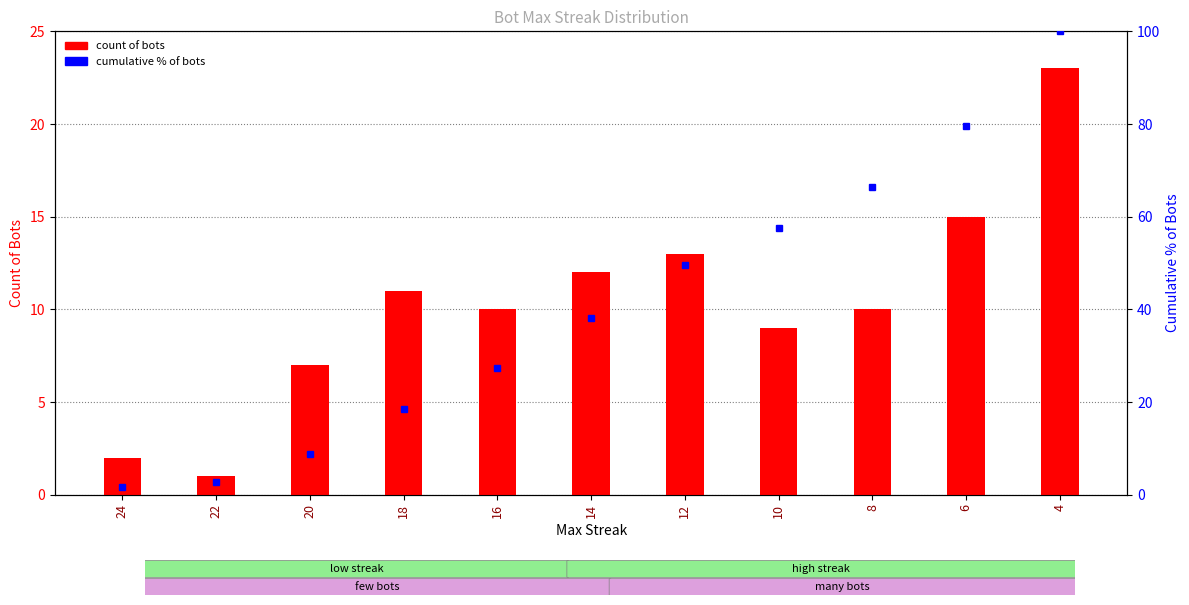

Are the bars grouped side by side (vs. stacked)?

Yes